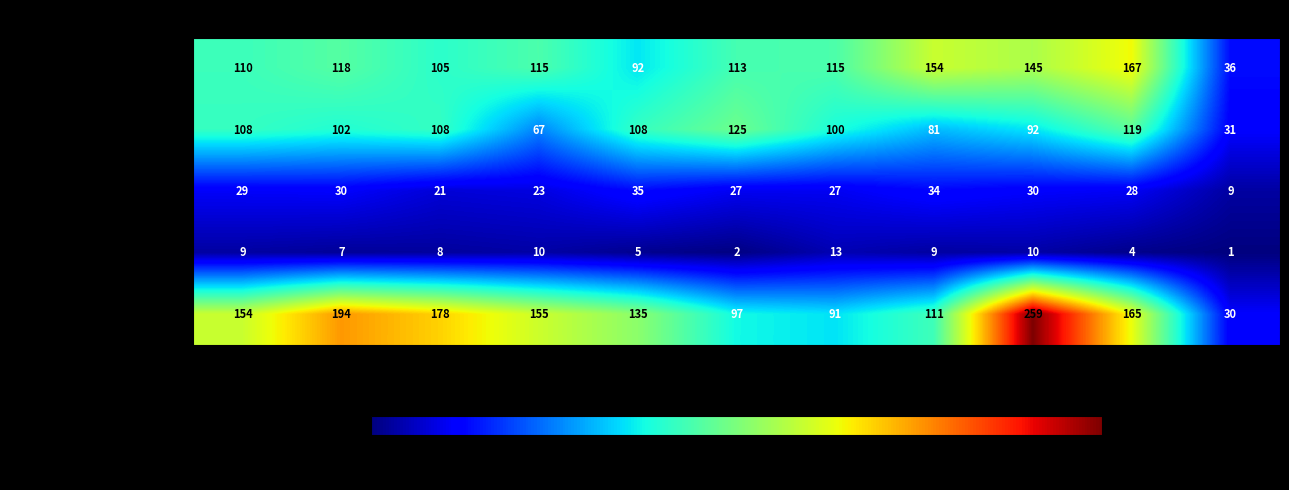

What is the total value across all series at 2019?

375